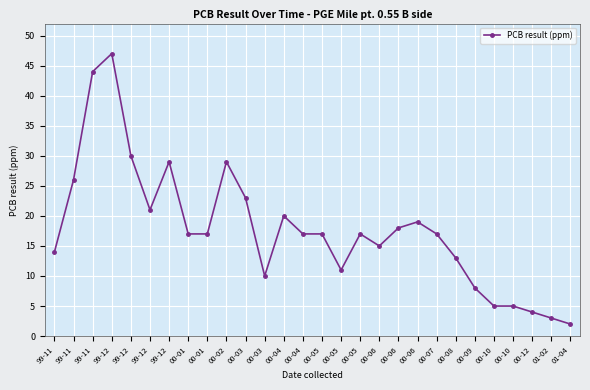

How many interior local peaks (higher than both neighbors) does the data have?

6